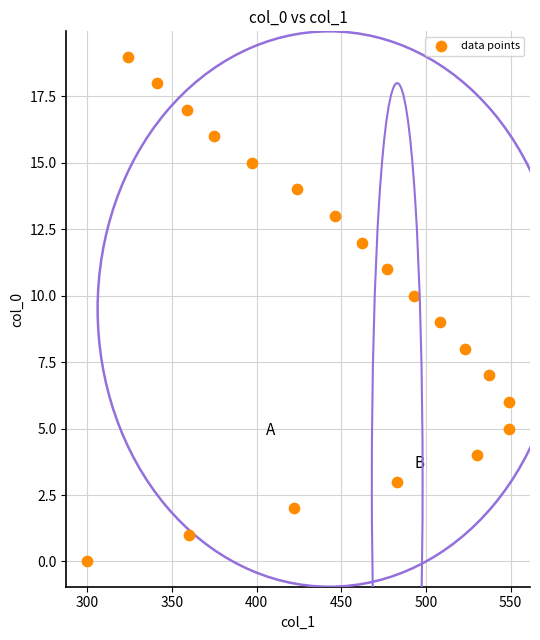

What is the range of Y values (max minus min)?

19